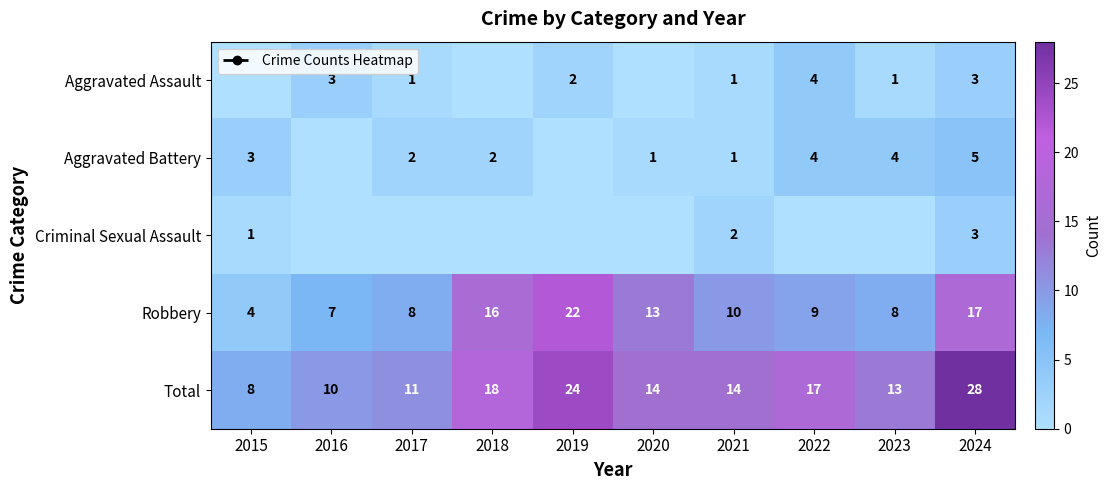

What is the difference between the maximum and minimum values in the Criminal Sexual Assault series?

3